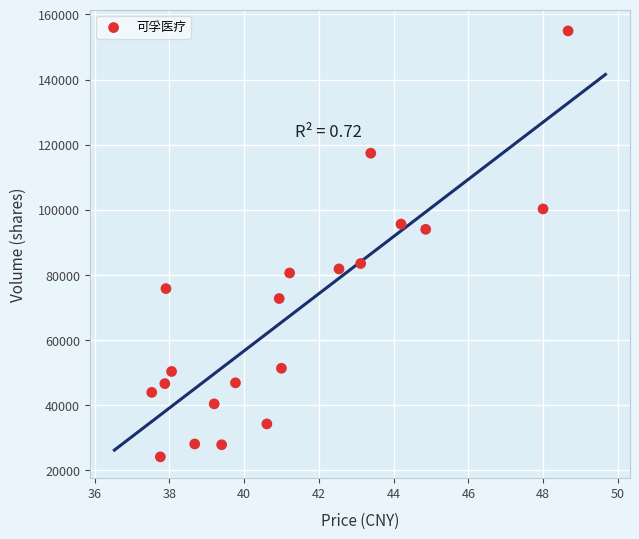

What Y value in the scatter plot is closest to 89565?

94041